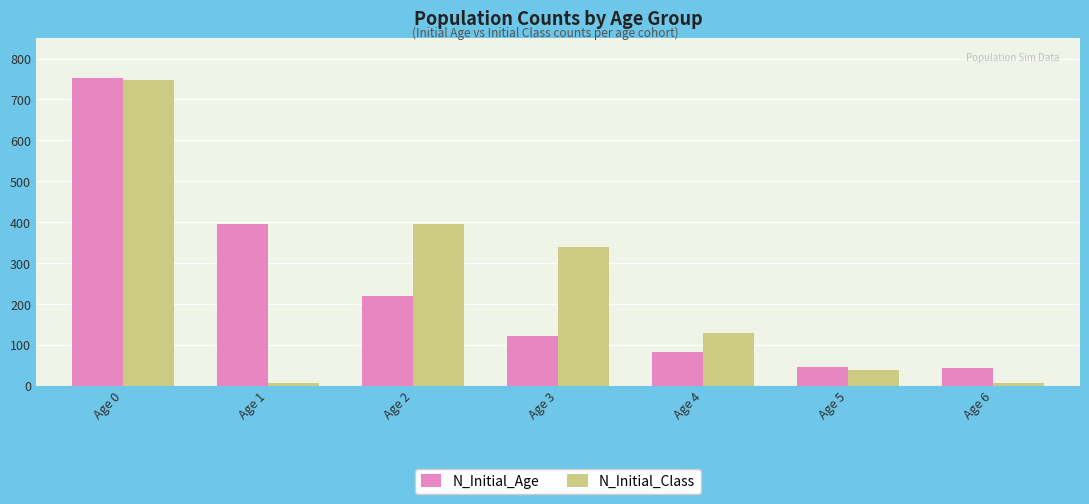

At which label does N_Initial_Class first exceed 128?

Age 0